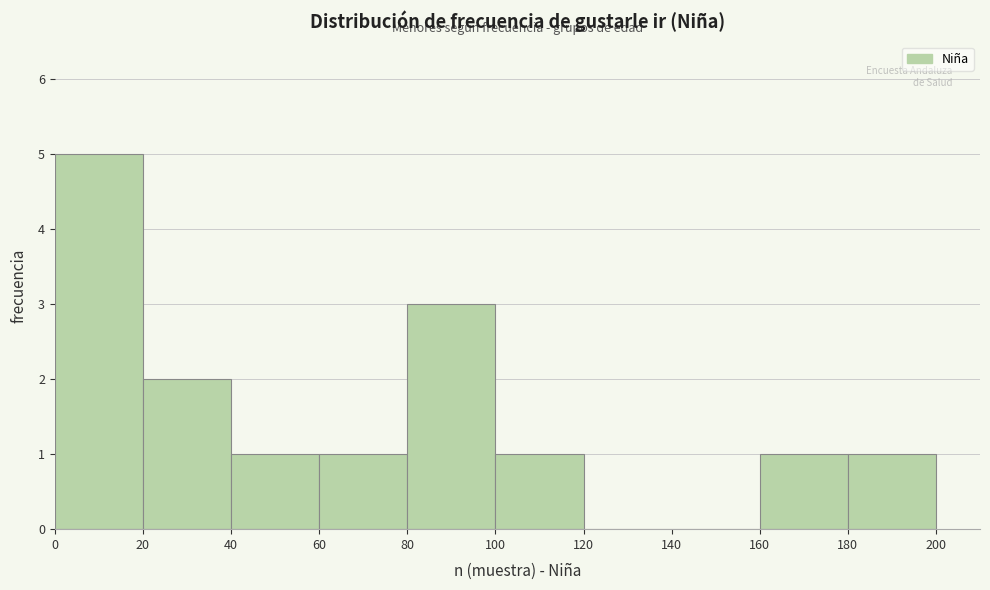

Reading left to right, transcribe this chart: for each bar, give the range it covers on the x-axis and its height. The values are not printed on the chart, so give them approximately, as read against the axis.

0 to 20: 5
20 to 40: 2
40 to 60: 1
60 to 80: 1
80 to 100: 3
100 to 120: 1
120 to 140: 0
140 to 160: 0
160 to 180: 1
180 to 200: 1